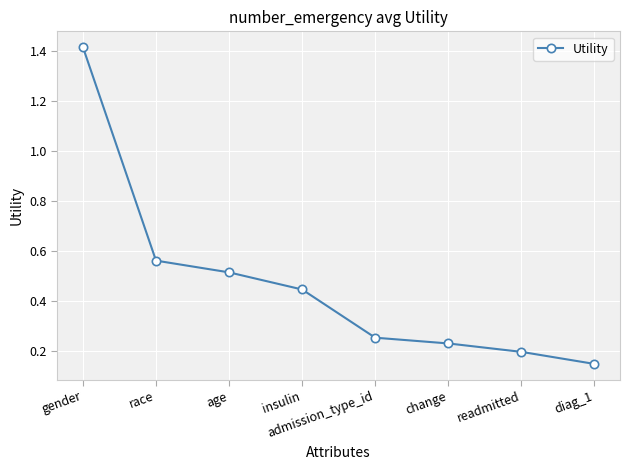

Rank the categories by value from lowest to highest.

diag_1, readmitted, change, admission_type_id, insulin, age, race, gender